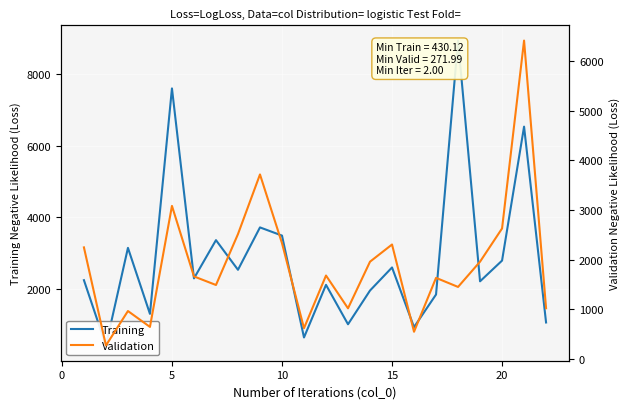

How many values in the Training series exceed 2299?

11